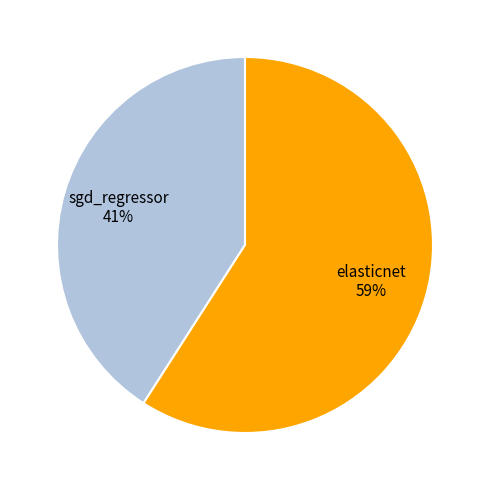

Is the sum of elasticnet and sgd_regressor greater than half?

Yes